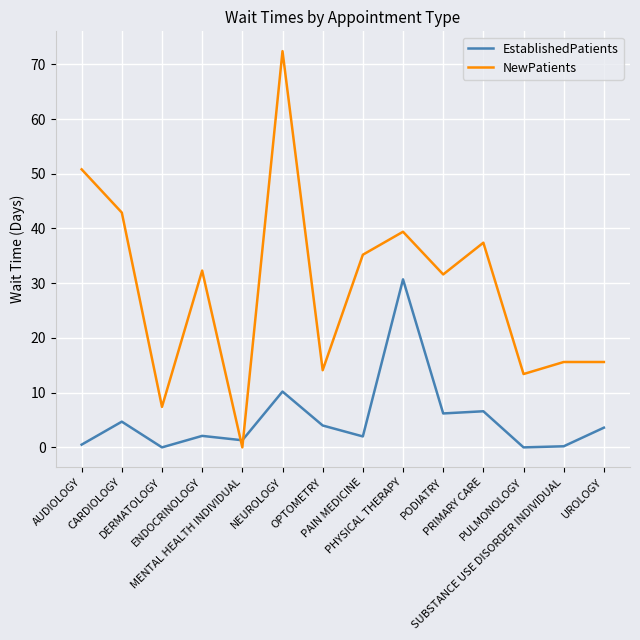

What position from the left is DERMATOLOGY?

3